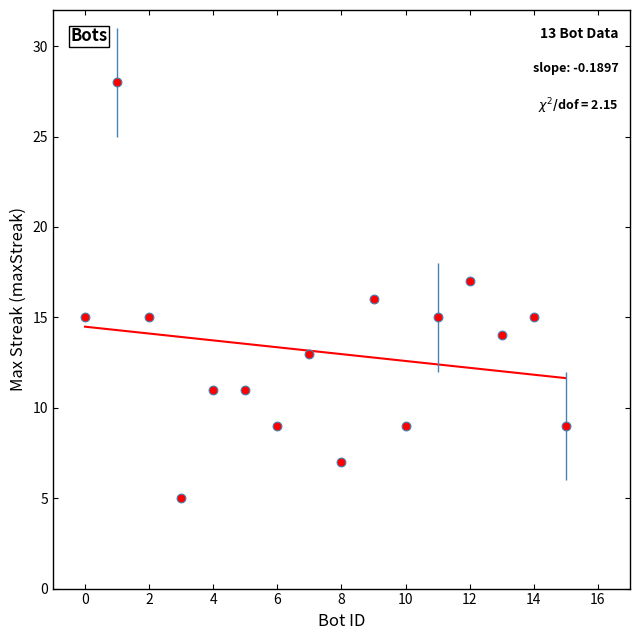

What is the range of Y values (max minus min)?

23